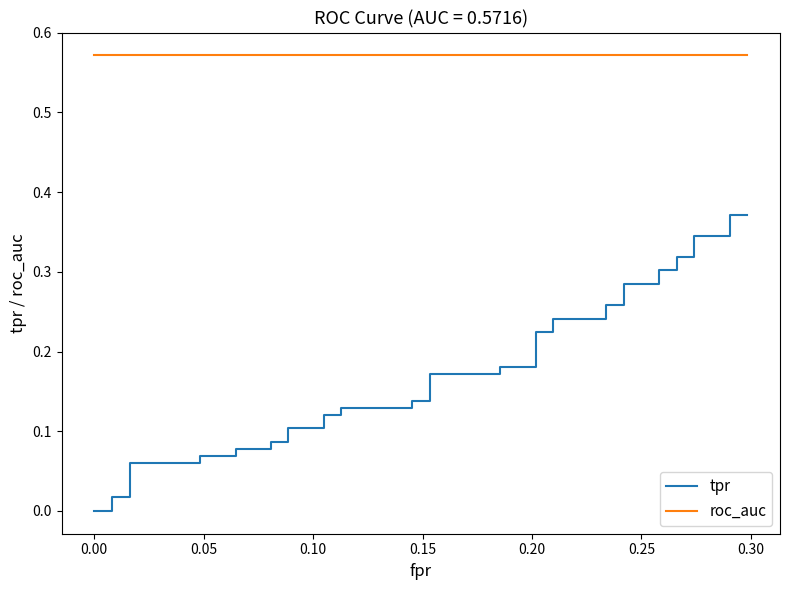

What position from the left is 0.10?

4